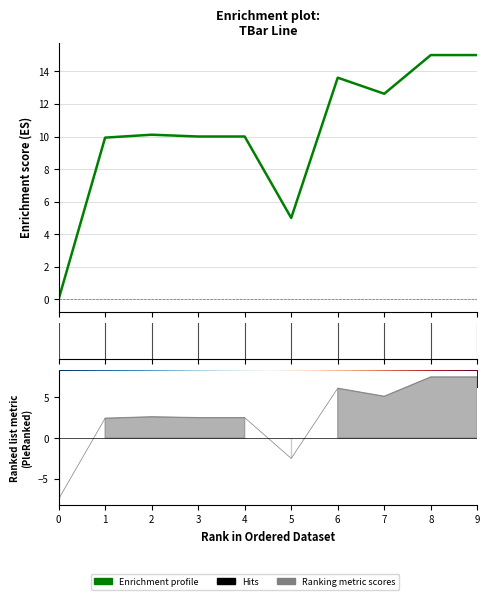

How many interior local valleys (lower than both neighbors) does the data have?

2